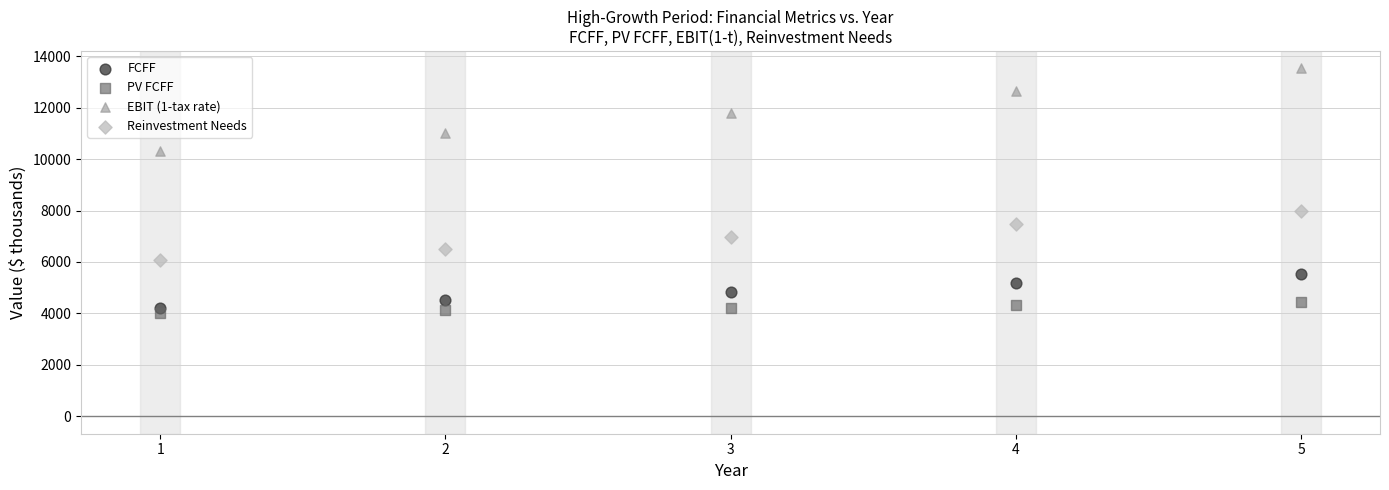

Across all series, what Y value is closest to 8776?

7997.5